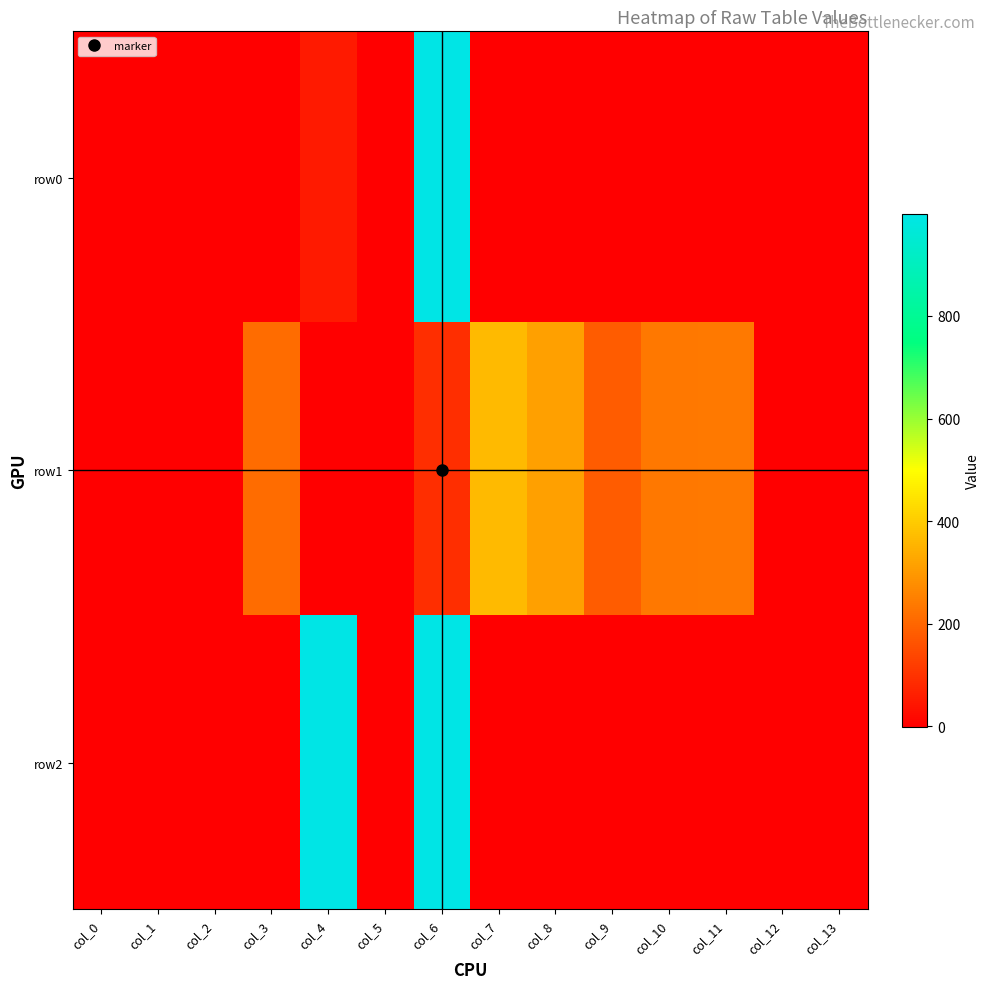

At which category is the sum across all series the highest?

col_6